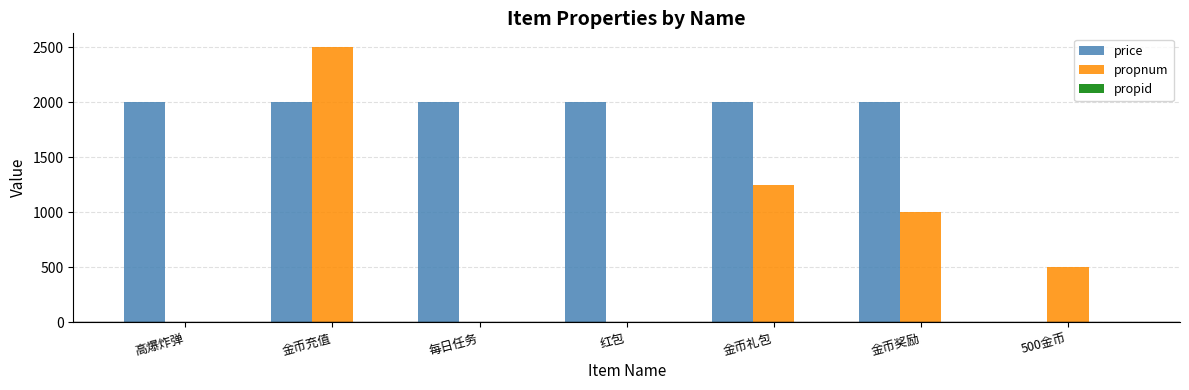

The value of price at 高爆炸弹 is 2000. True or false?

True